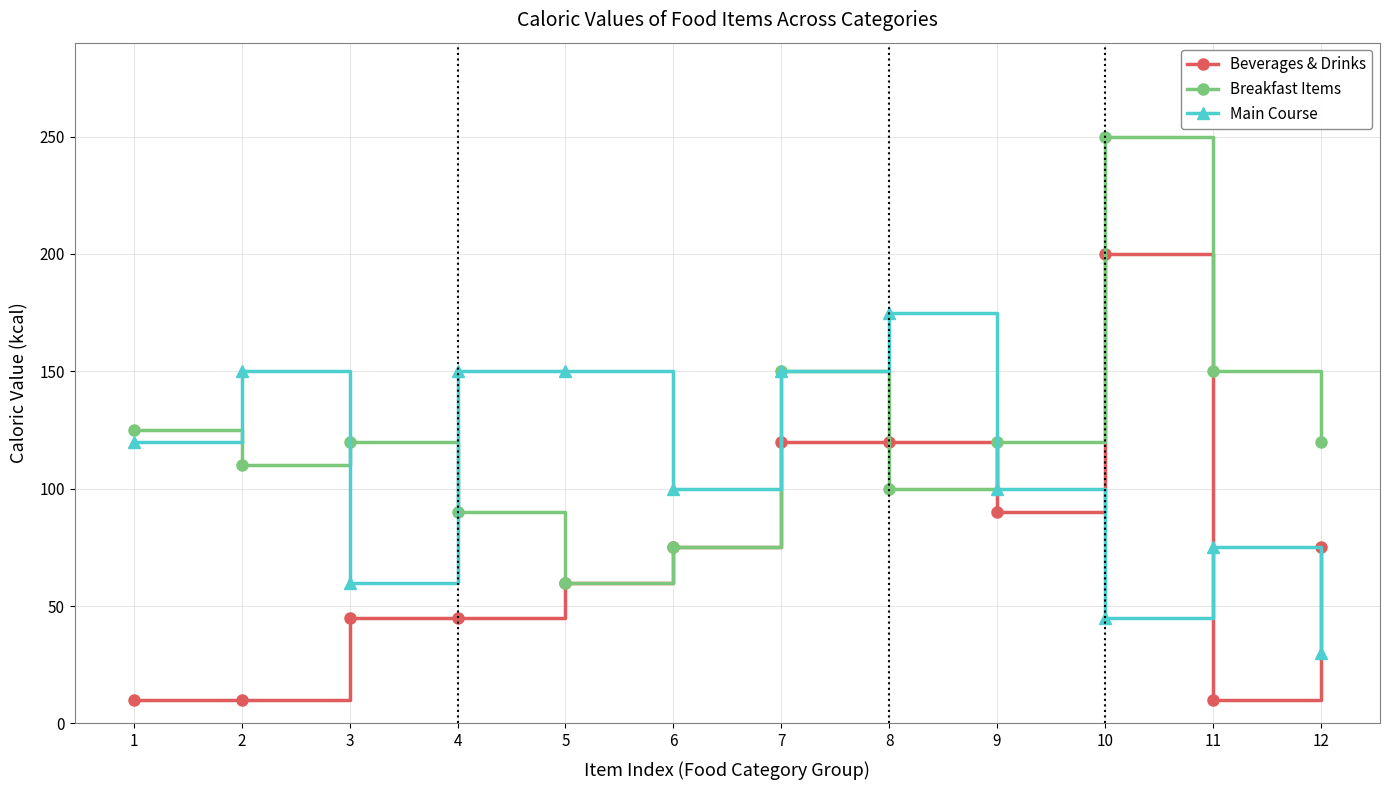

In Breakfast Items, how many points are lower than both neighbors (excluding endpoints)?

3